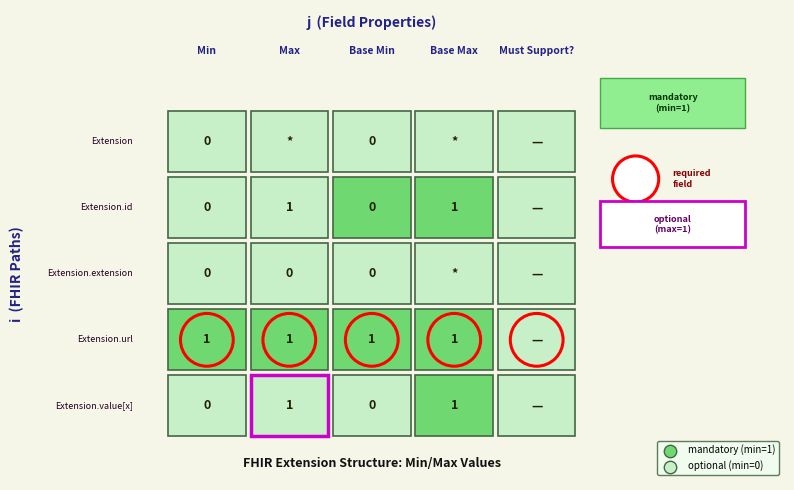

Which has a higher value, Base Min or Must Support??

Base Min